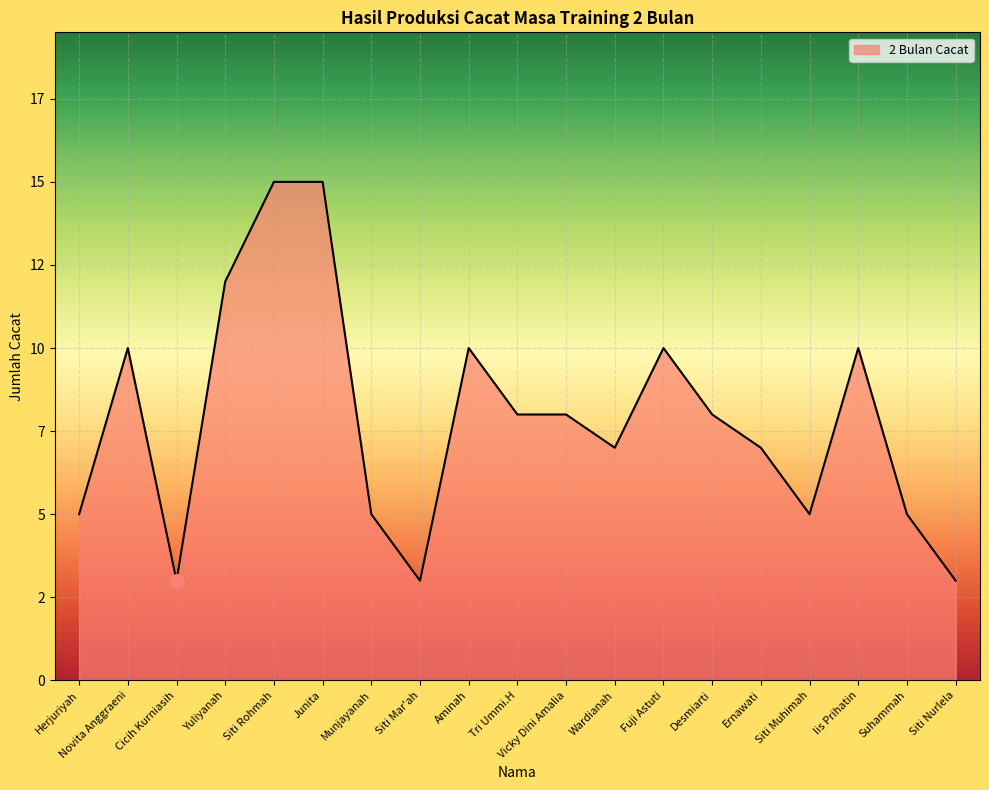

Rank the categories by value from highest to lowest.

Siti Rohmah, Junita, Yuliyanah, Novita Anggraeni, Aminah, Fuji Astuti, Iis Prihatin, Tri Ummi.H, Vicky Dini Amalia, Desmiarti, Wardianah, Ernawati, Herjuriyah, Munjayanah, Siti Muhimah, Suhammah, Cicih Kurniasih, Siti Mar'ah, Siti Nurlela